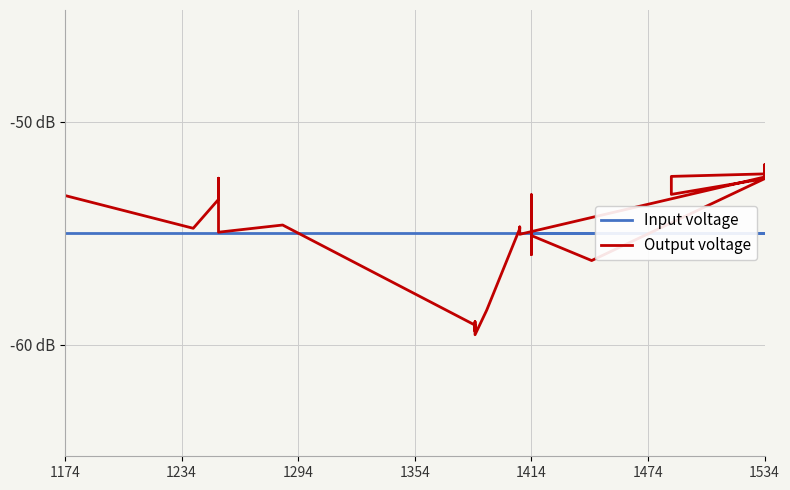

At which label is Output voltage closest to -55?

1414